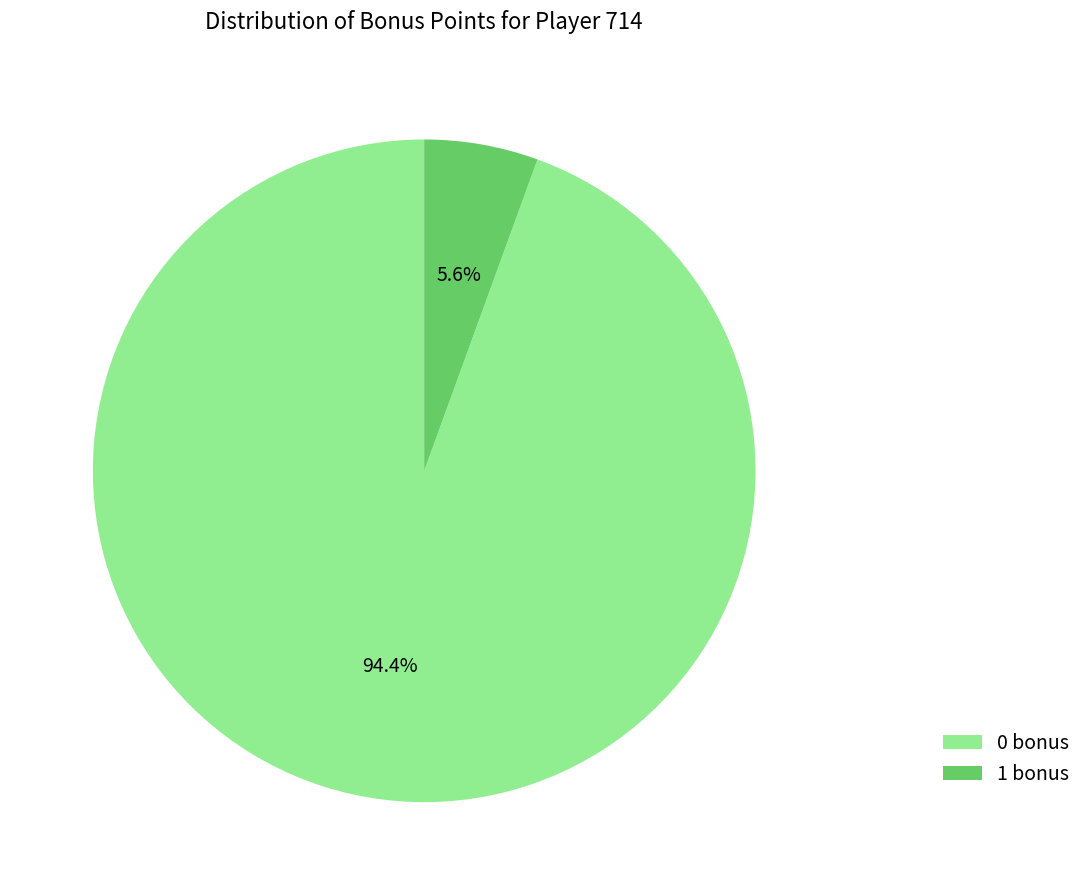

What is the total percentage of 0 bonus and 1 bonus?

100.0%